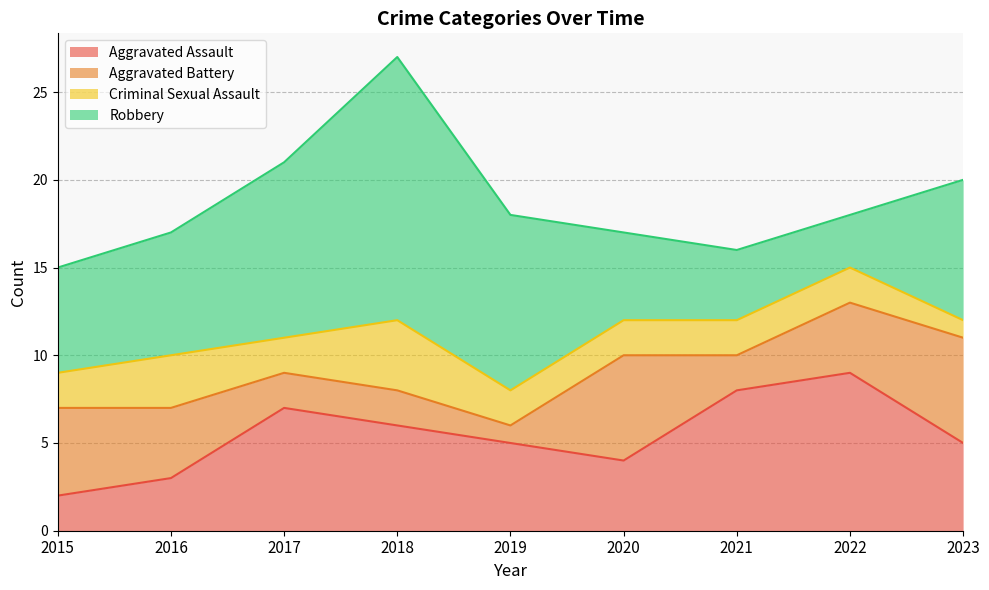

How many times do Robbery and Aggravated Battery cross each other?

4